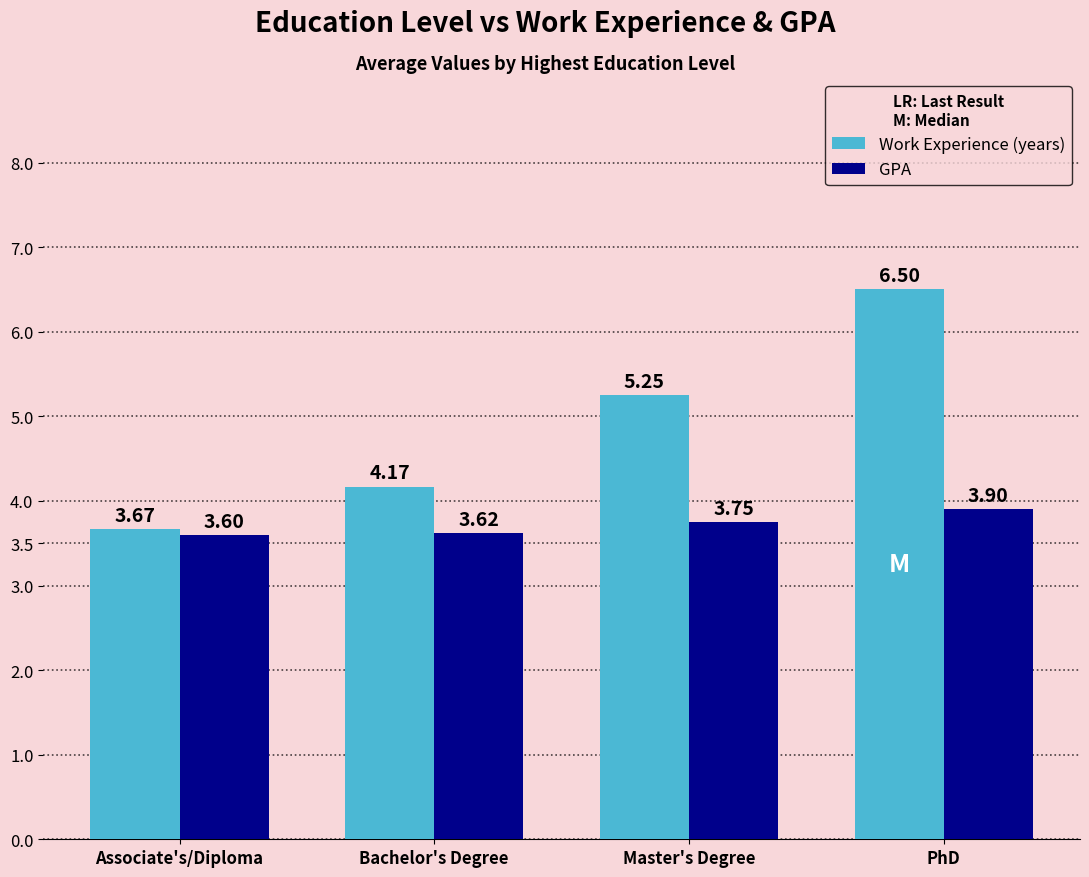

At which category is the sum across all series the highest?

PhD